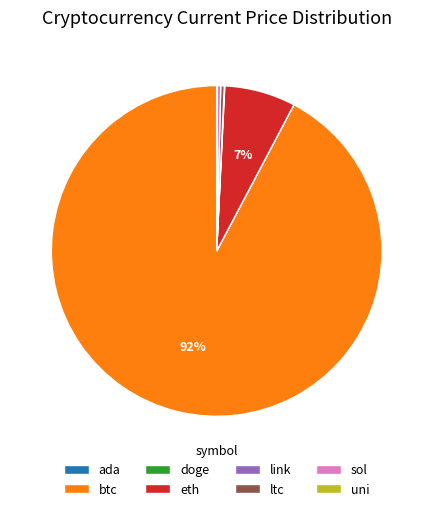

Is btc the majority of the pie?

Yes